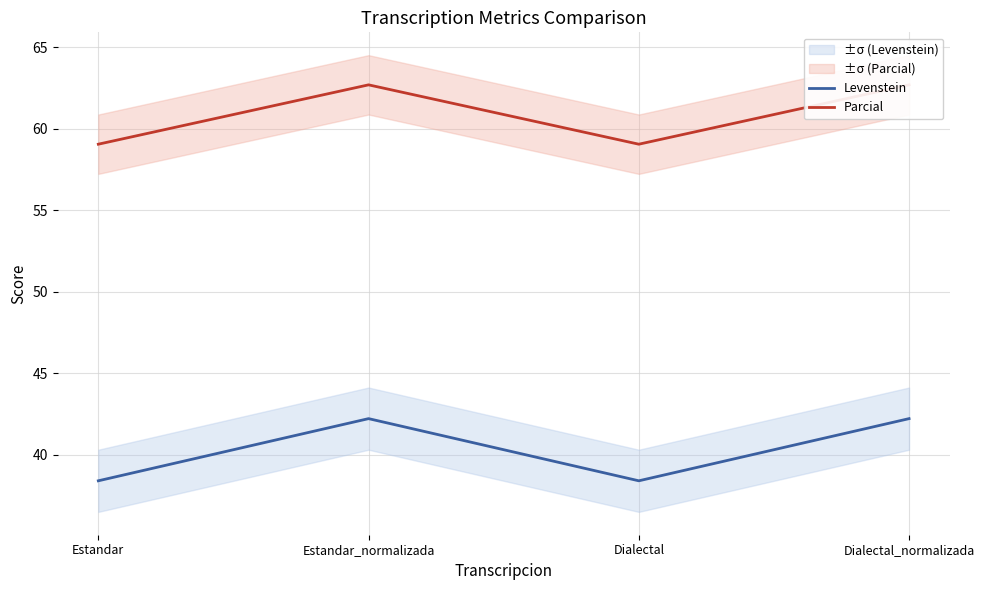

Which series has the largest total across all categories?

Parcial